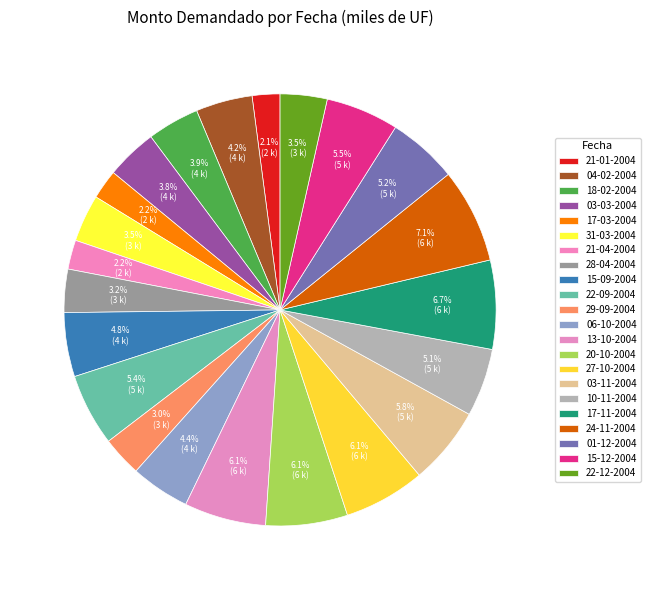

To the nearest percent, what is the difference between the 13-10-2004 and 15-09-2004 slice percentages?

1%